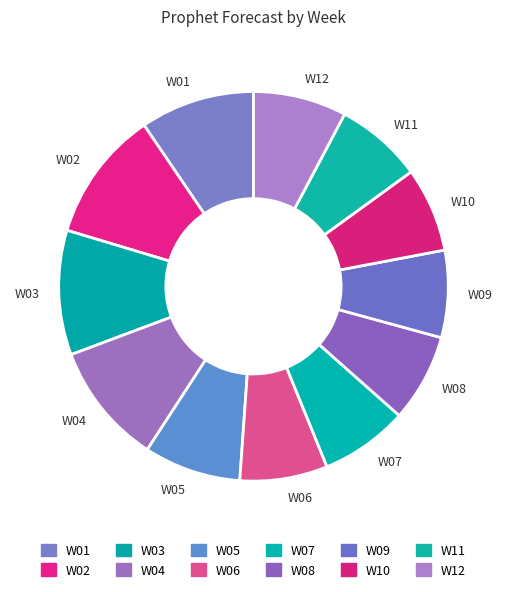

Which category has the biggest portion of the pie?

W02